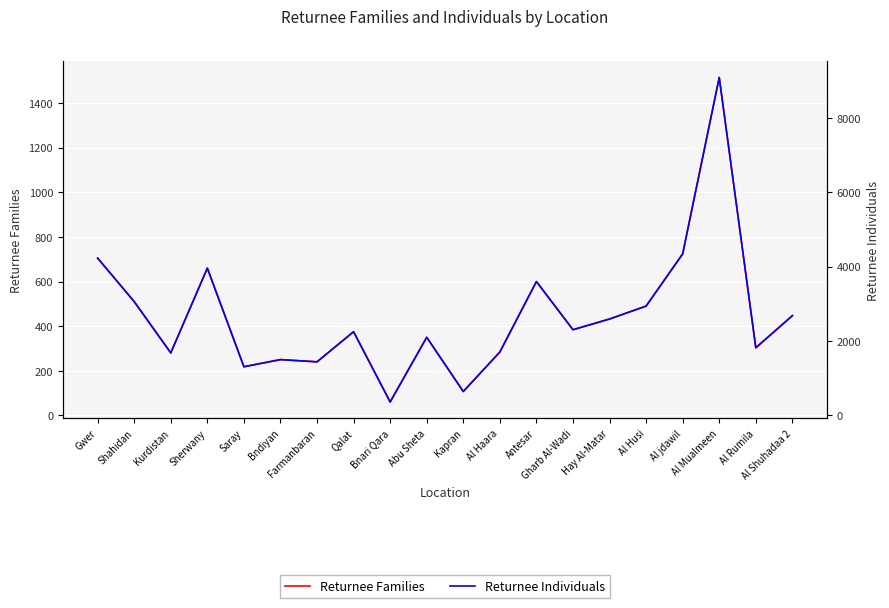

At which category does Returnee Families reach its first local peak?

Sherwany